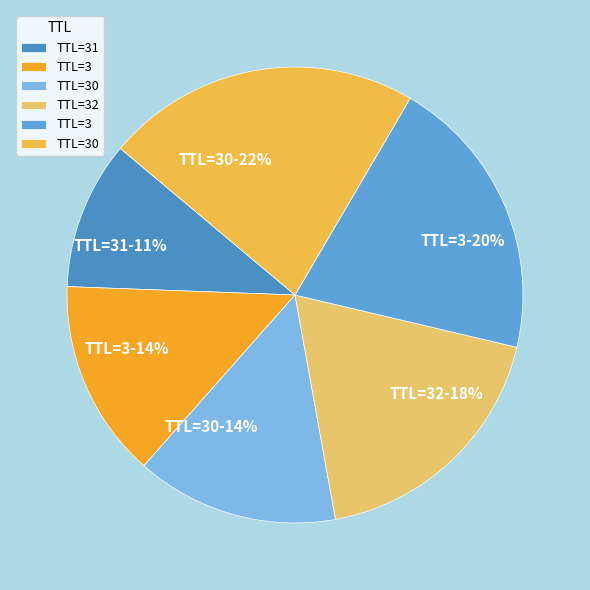

Is there any slice that represents more than half of the pie?

No